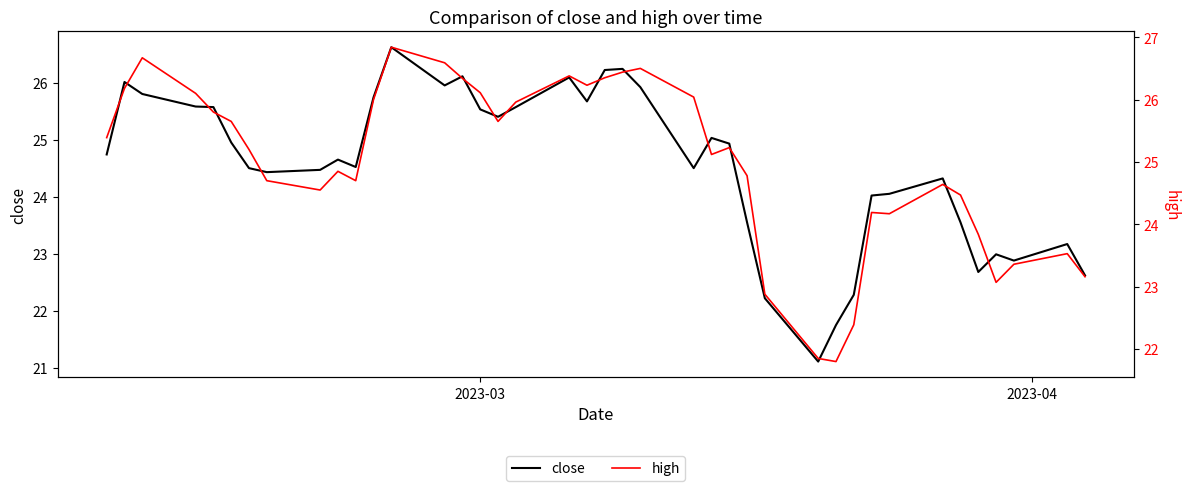

True or false: close and high intersect in this chart.

False